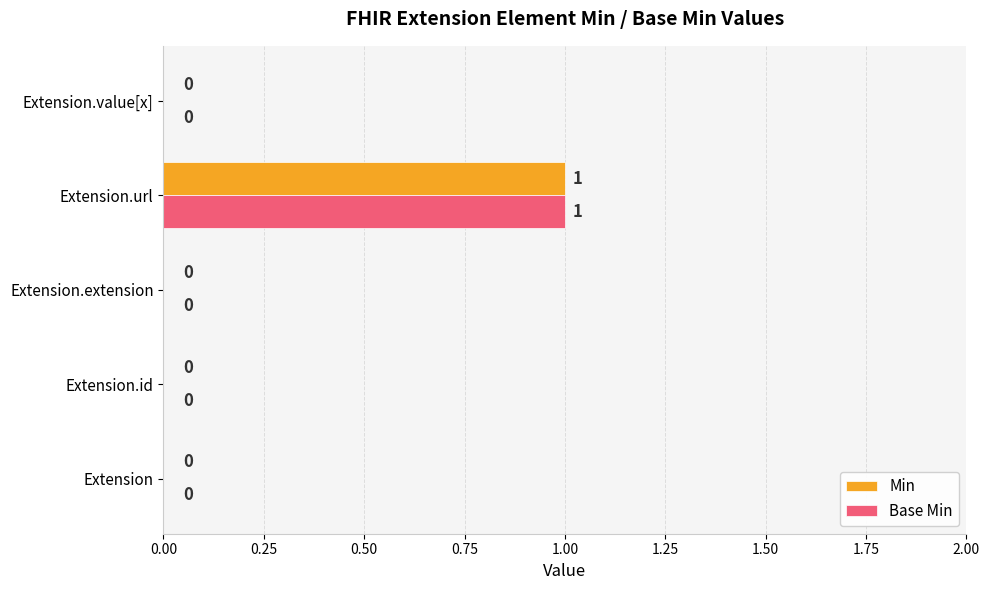

At which category does the chart reach its peak across all series?

Extension.url